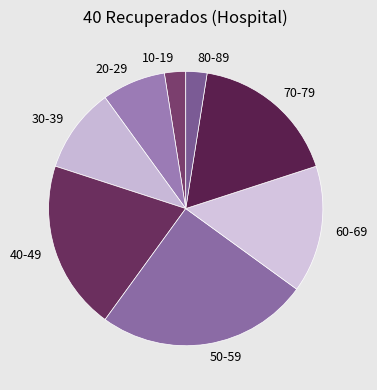

What is the largest slice in the pie chart?

50-59